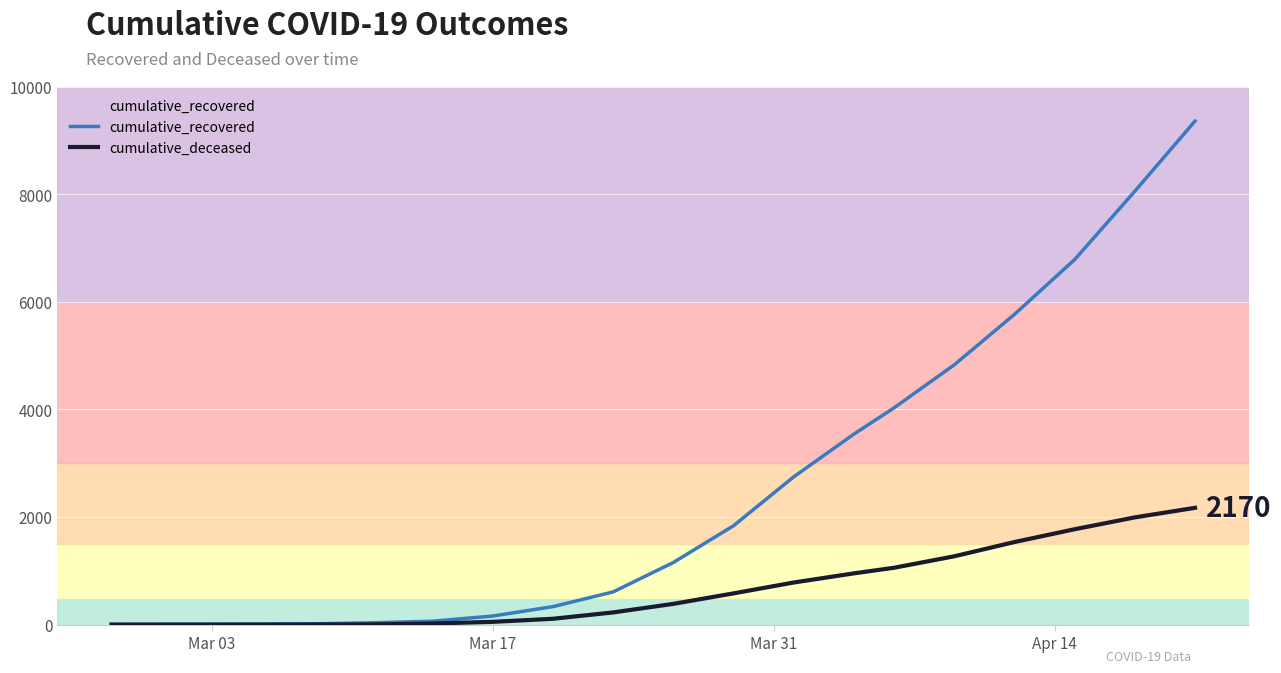

What is the difference between the second highest and minimum values in the cumulative_recovered series?

8051